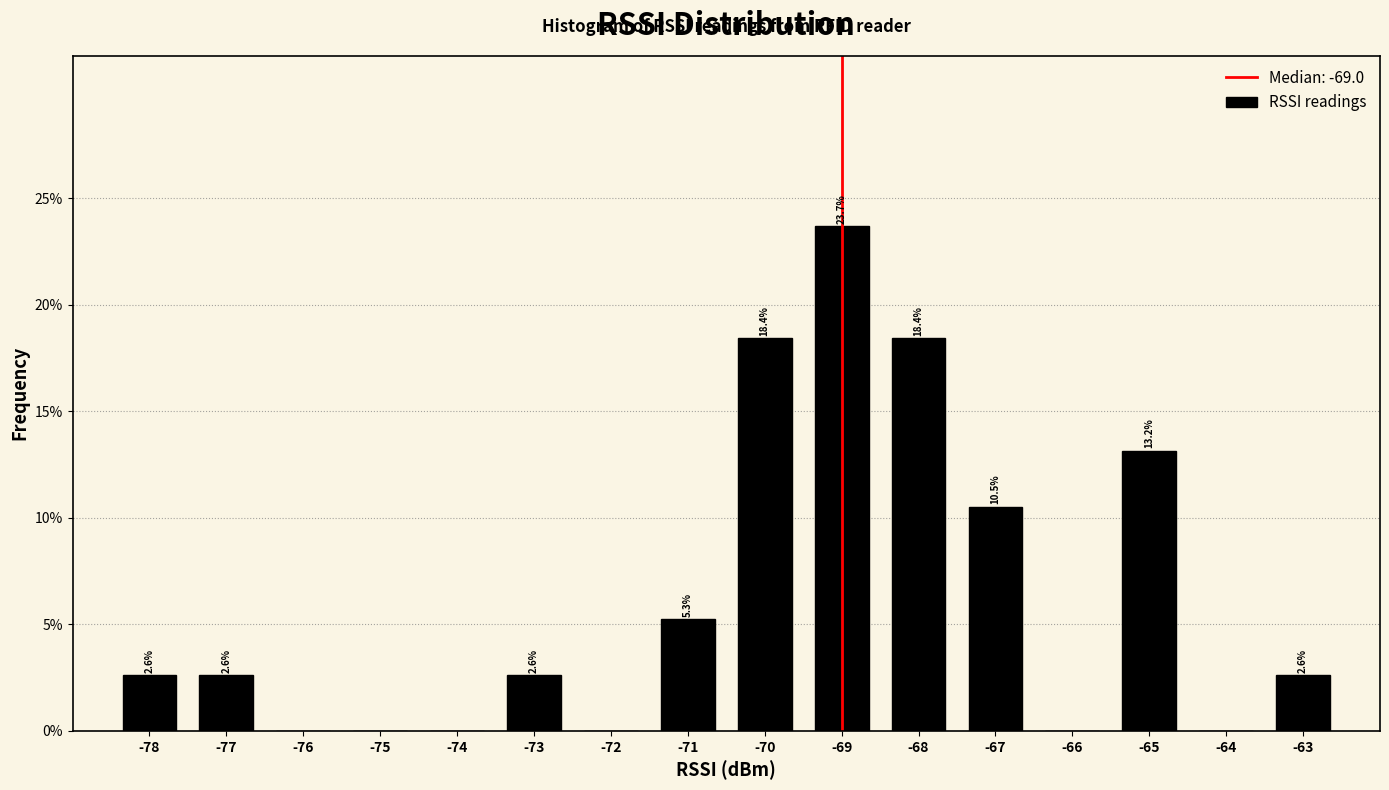

Which range on the x-axis has the tallest bar?

-69.5 to -68.5